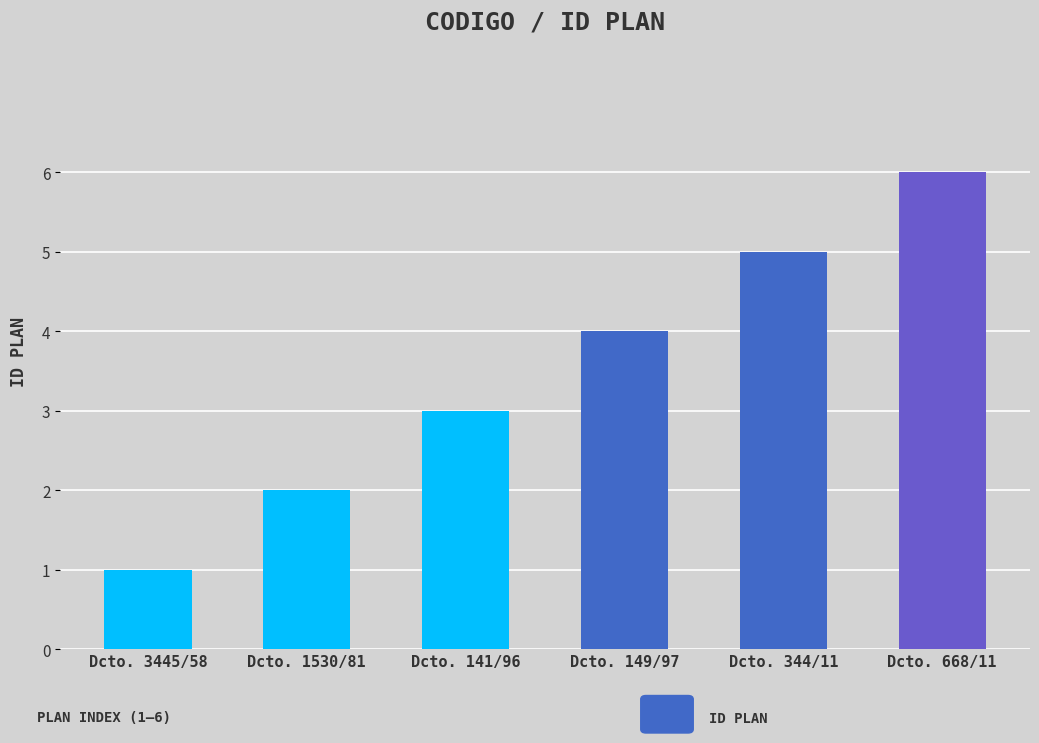

The value at Dcto. 3445/58 is 1. True or false?

True